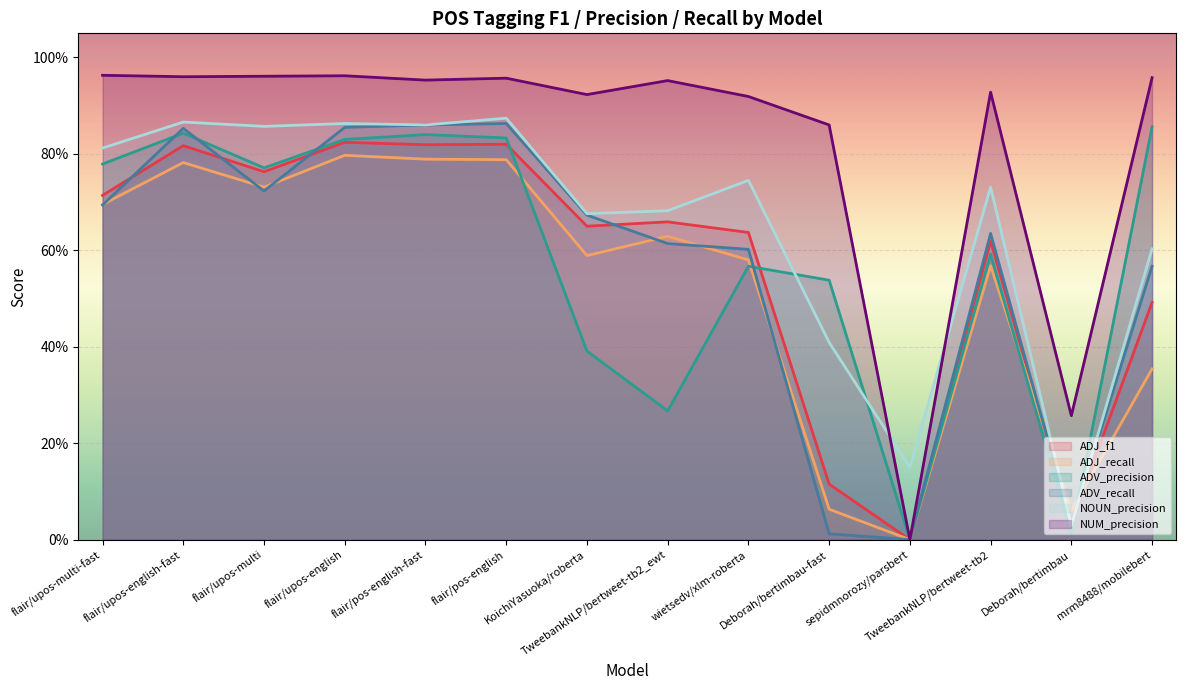

Between TweebankNLP/bertweet-tb2_ewt and Deborah/bertimbau-fast, which is larger?

TweebankNLP/bertweet-tb2_ewt